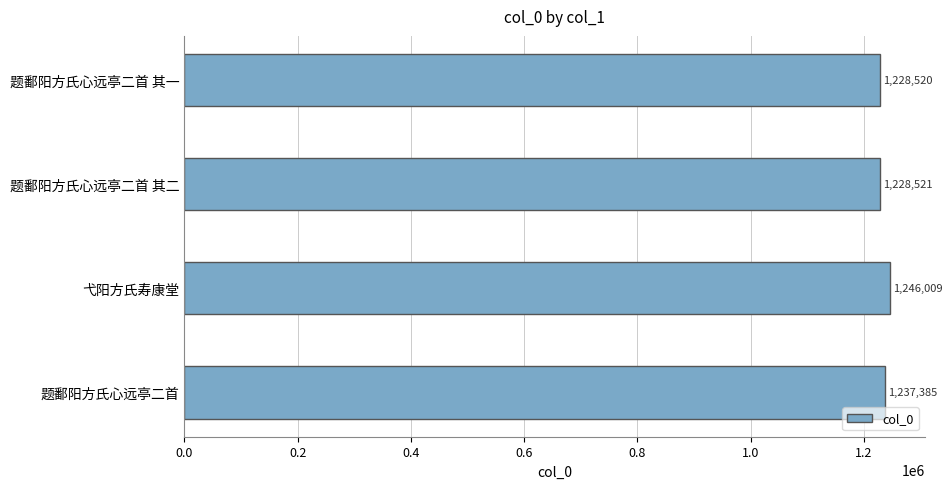

Which label corresponds to the smallest value in the chart?

题鄱阳方氏心远亭二首 其一